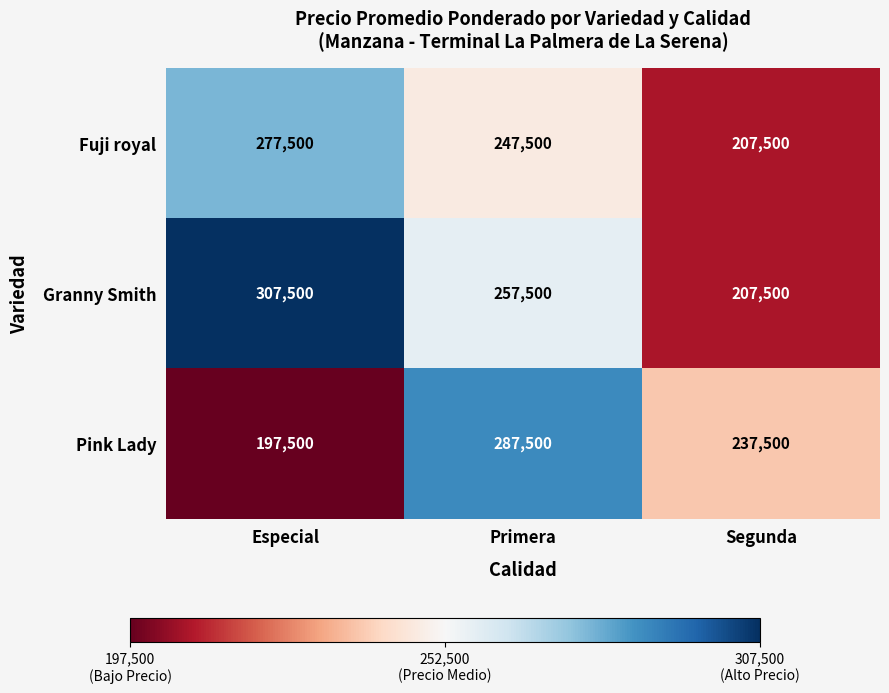

Which category has the lowest value across all series?

Especial